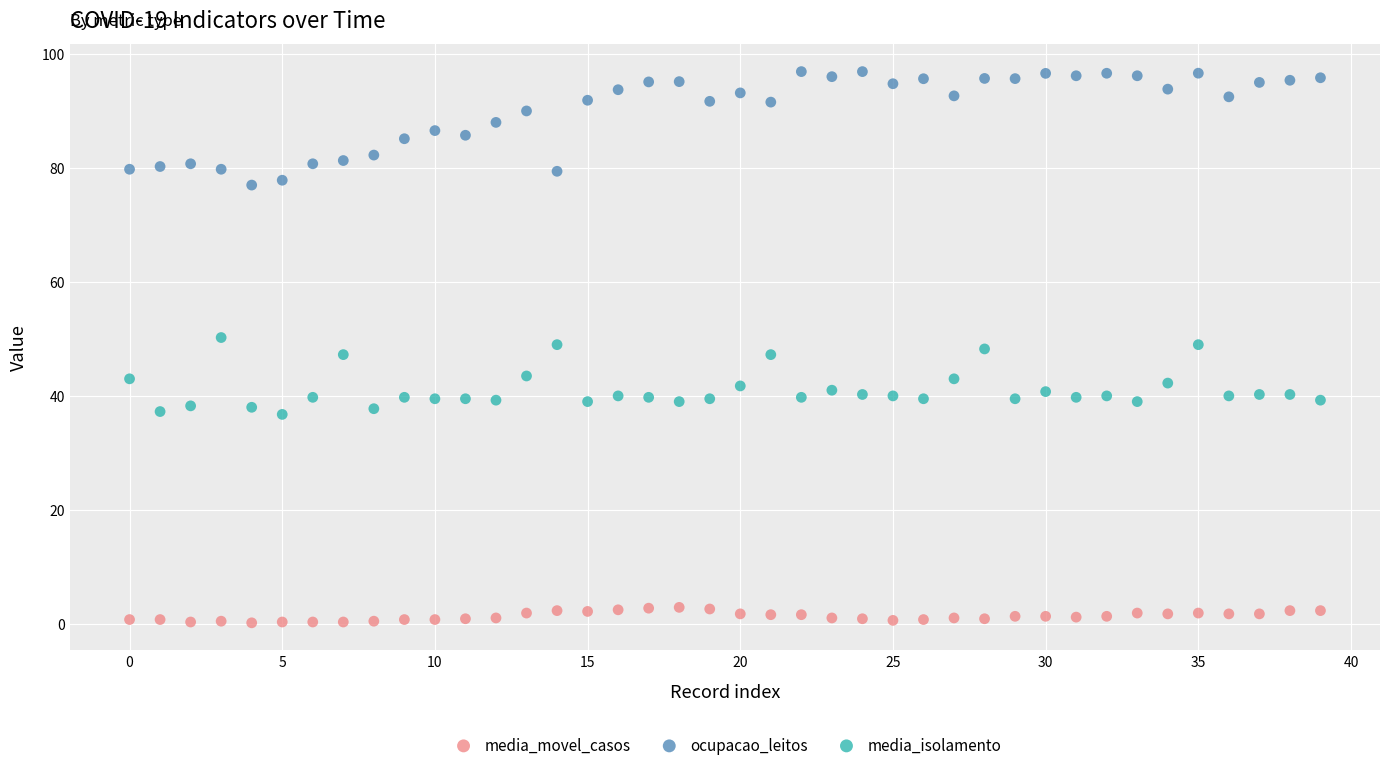

Which series contains the lowest Y value?

media_movel_casos